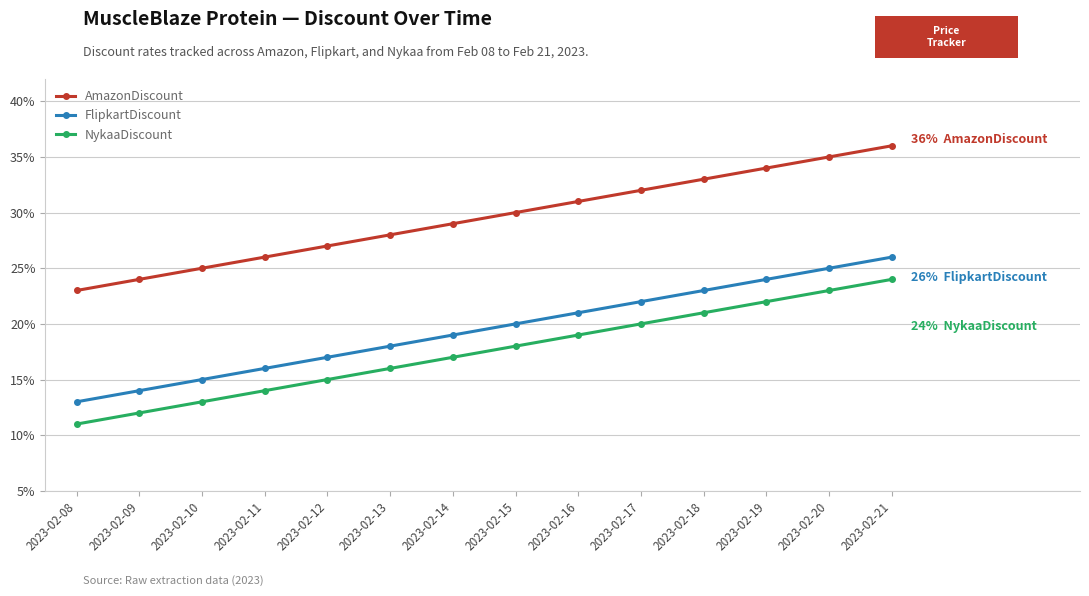

Is this an area chart (filled region under the line)?

No